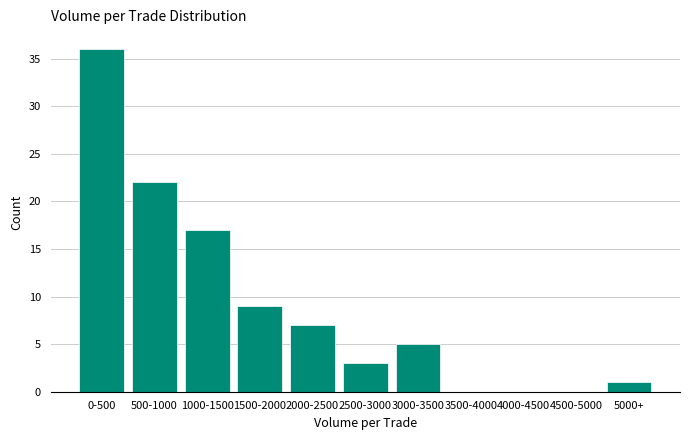

Reading left to right, list all the values displayed in this chart.

0-500=36	500-1000=22	1000-1500=17	1500-2000=9	2000-2500=7	2500-3000=3	3000-3500=5	3500-4000=0	4000-4500=0	4500-5000=0	5000+=1